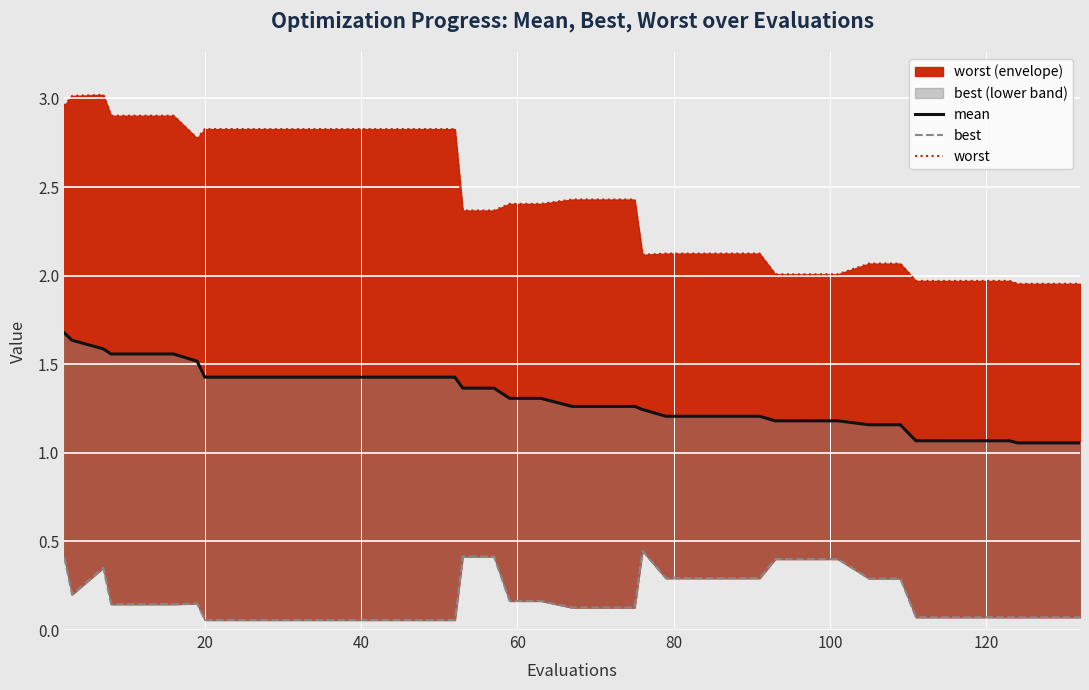

True or false: mean and best cross at least once.

False